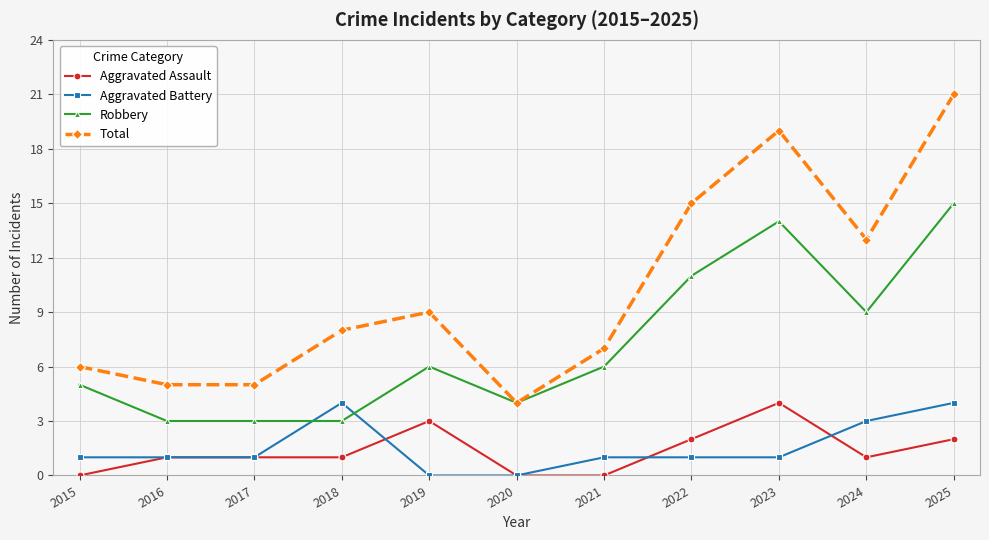

Where is the first local maximum for Total?

2019